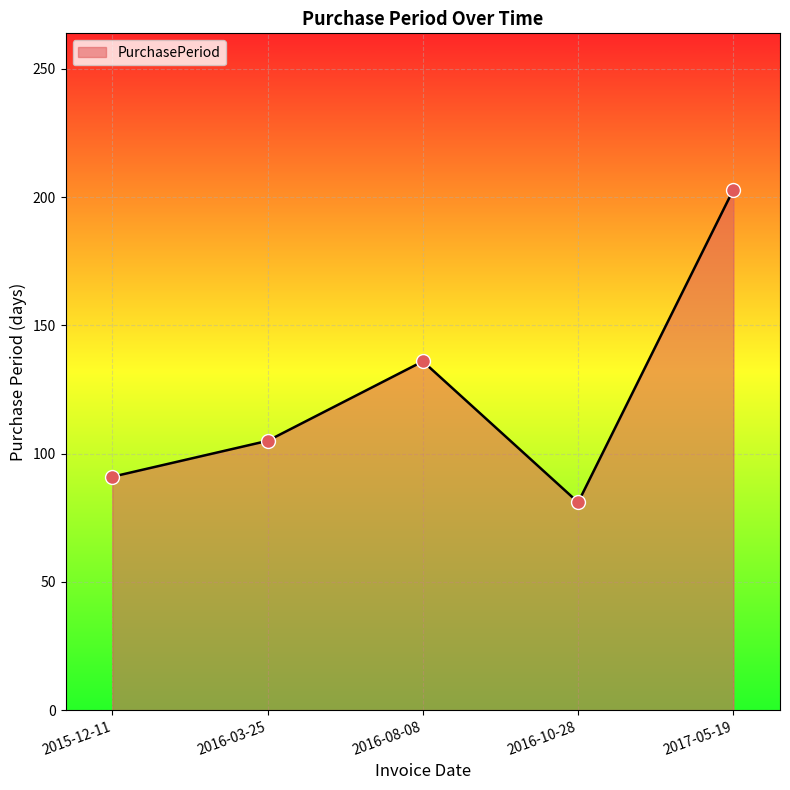

What is the change in value from 2015-12-11 to 2016-08-08?

+45